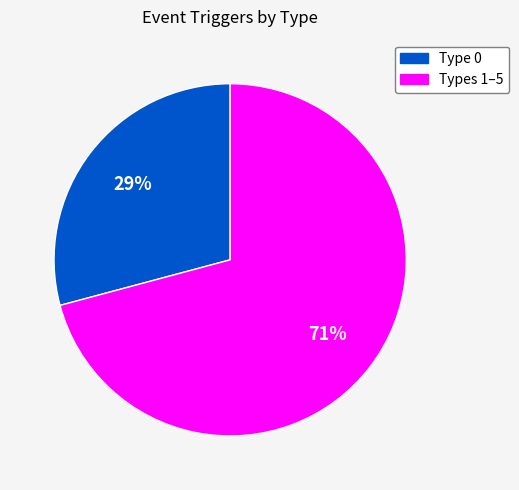

Count the number of slices in the pie.

2